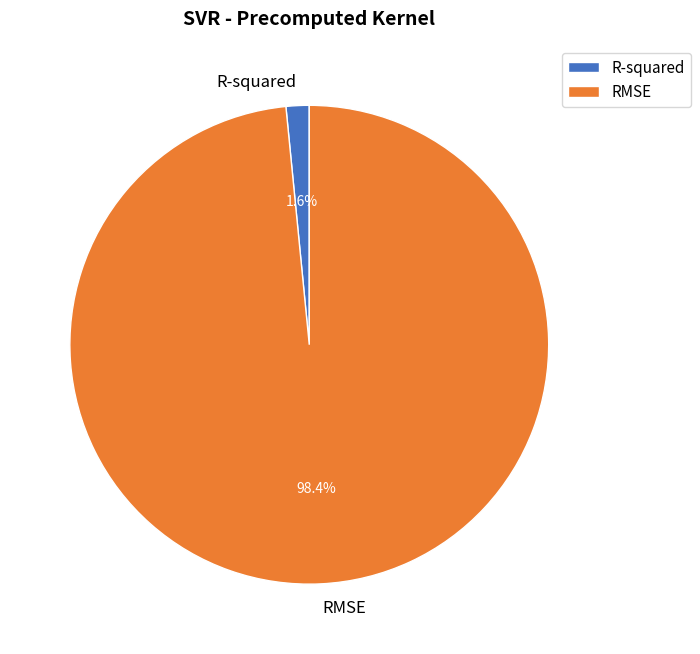

To the nearest percent, what percentage of the pie is RMSE?

98%